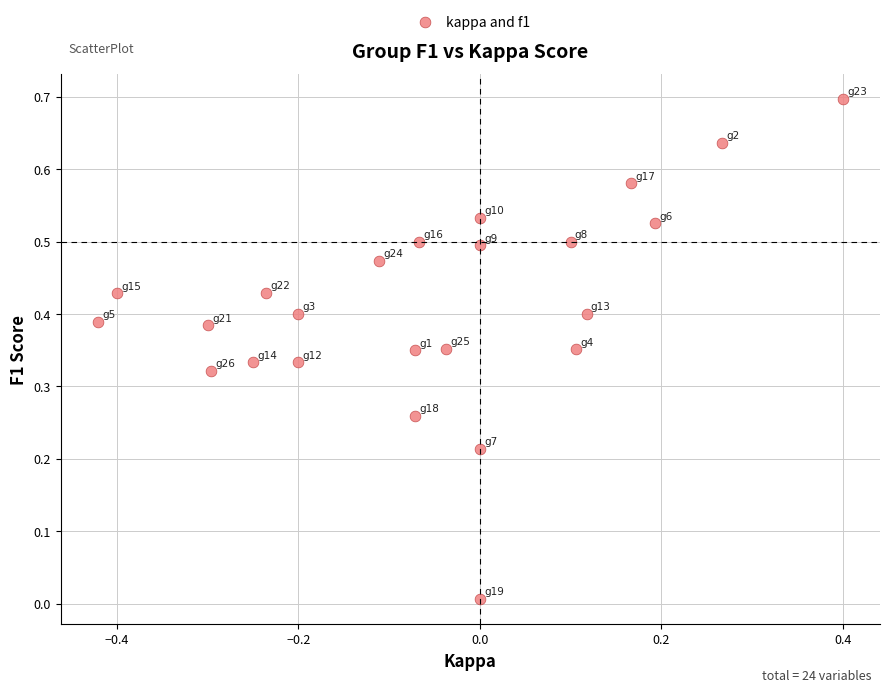

What is the range of Y values (max minus min)?

0.7